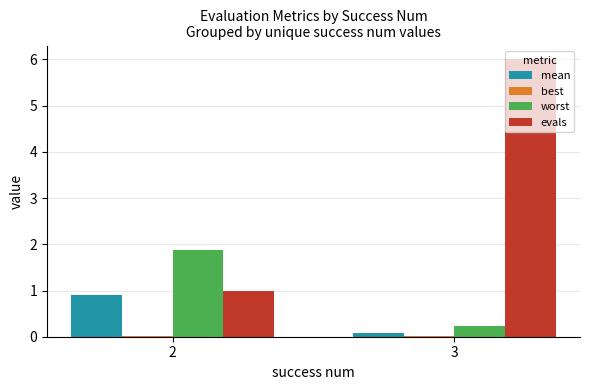

What is the sum of all evals values?

7.0